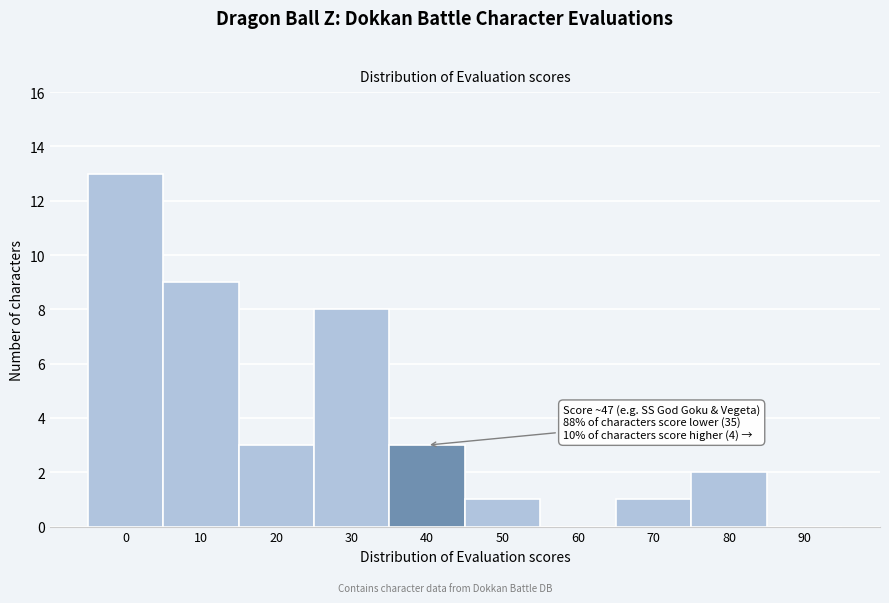

Reading left to right, extract all data points from this chart.

0=13	10=9	20=3	30=8	40=3	50=1	60=0	70=1	80=2	90=0